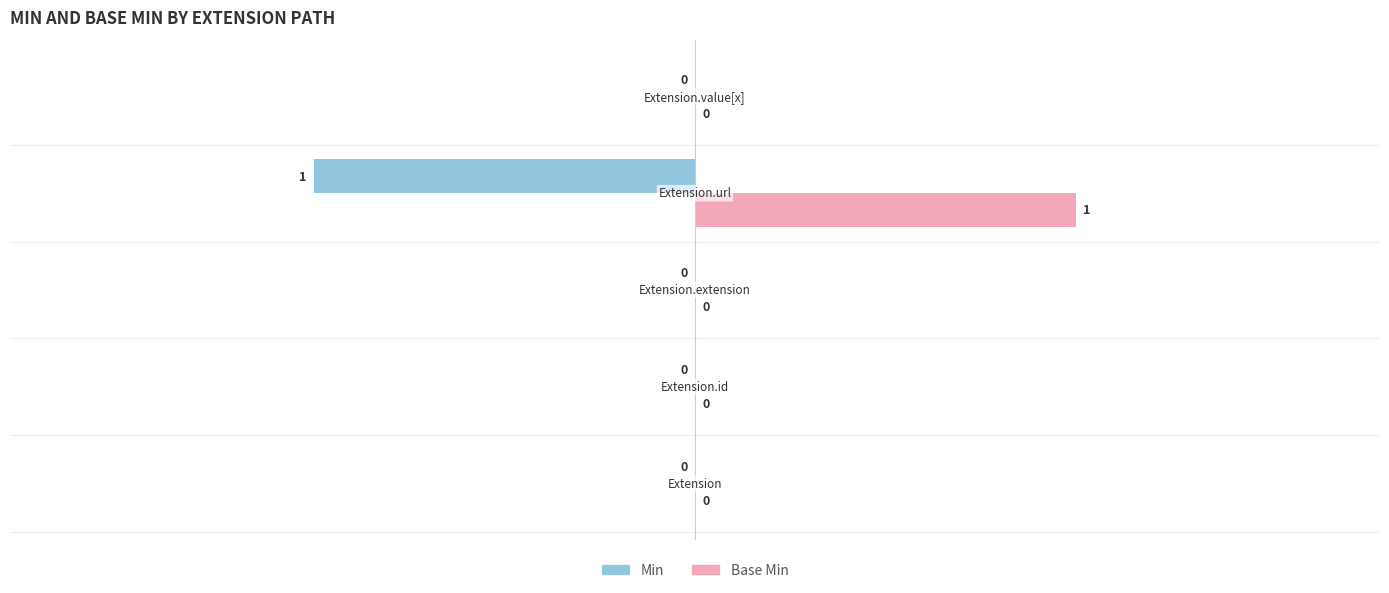

How many Min values are between 0 and 1?

4